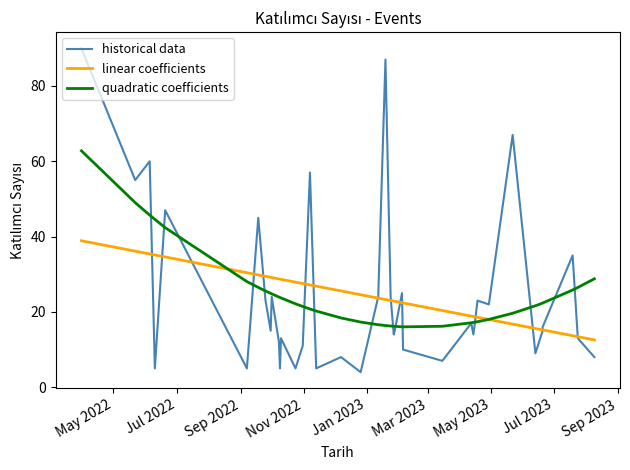

At which label does quadratic coefficients reach its peak?

May 2022